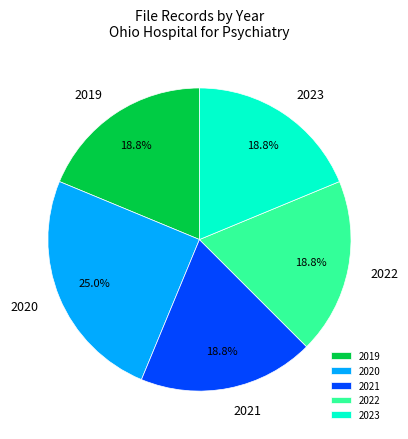

Does 2020 represent more than half of the total?

No